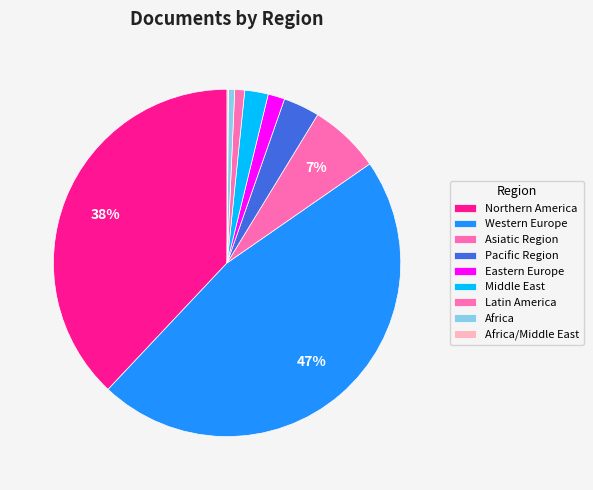

Is there a majority slice in this chart?

No